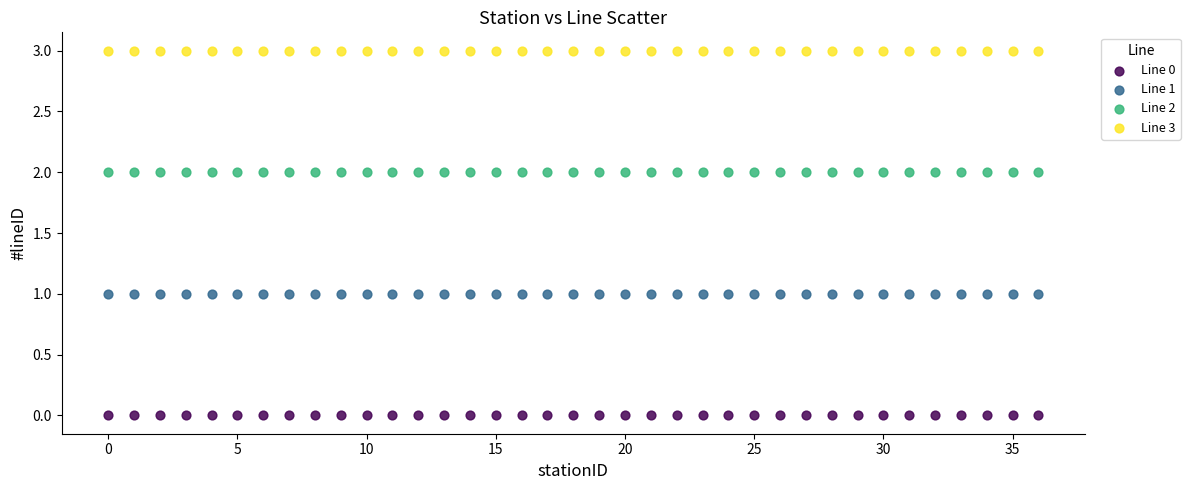

What are all the series names shown in the legend?

Line 0, Line 1, Line 2, Line 3